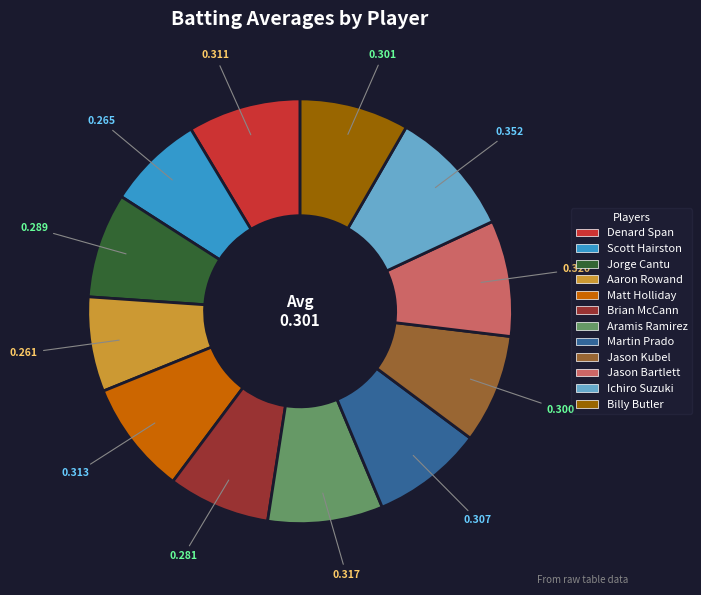

Do Brian McCann and Billy Butler together represent more than half of the pie?

No